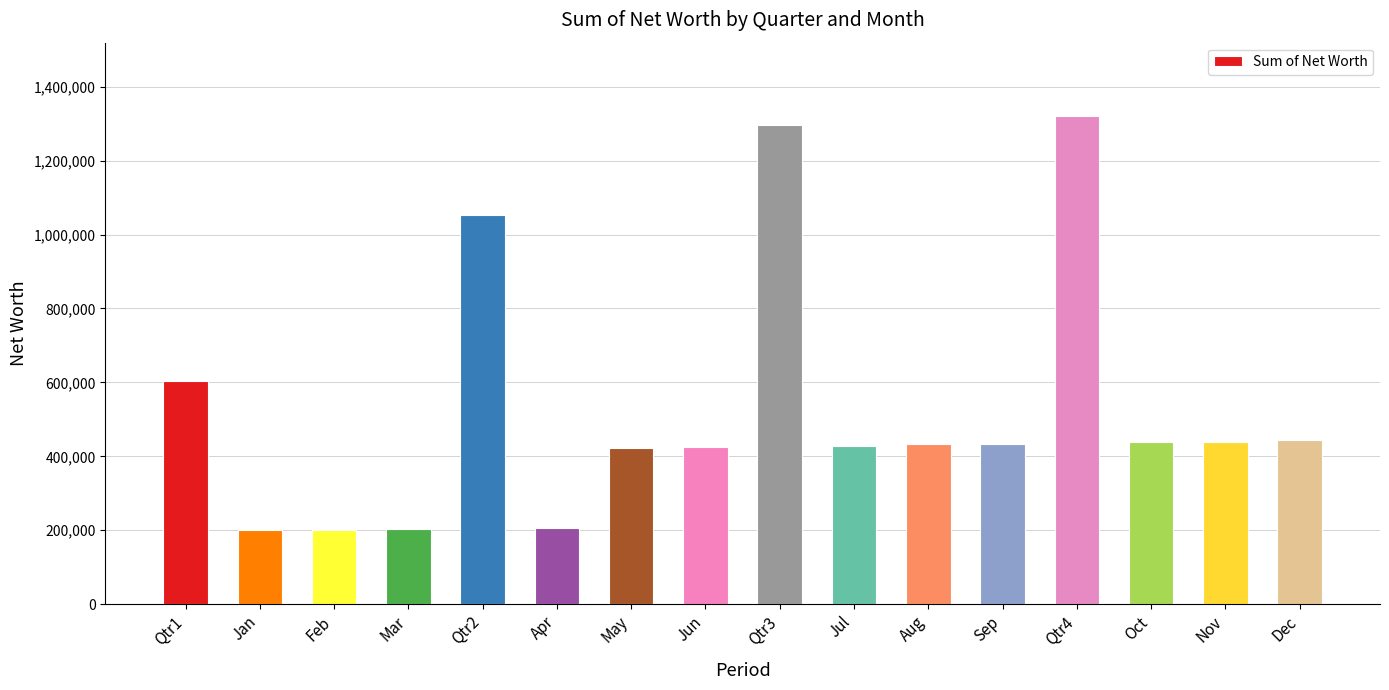

What is the difference between the second highest and minimum values?

1096500